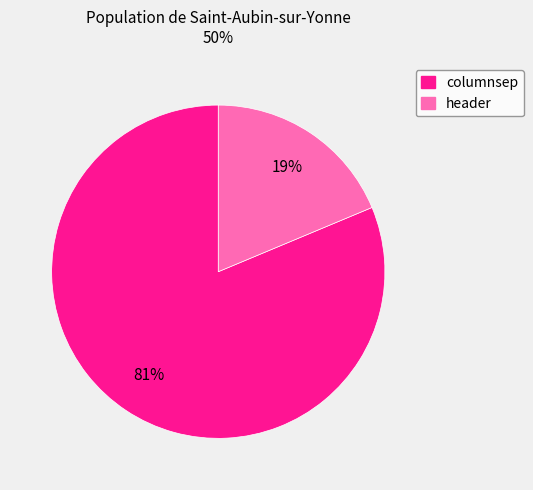

To the nearest percent, what is the average slice percentage?

50%